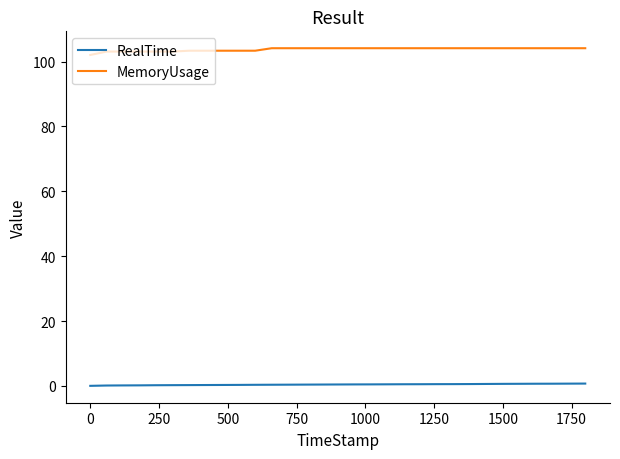

True or false: MemoryUsage and RealTime cross at least once.

False